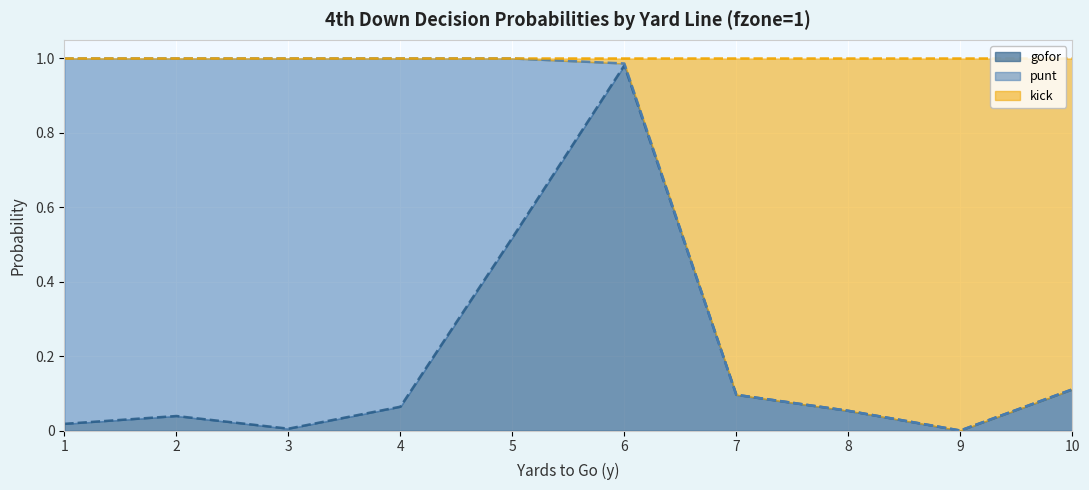

The value of gofor at 5 is 0.9. True or false?

False